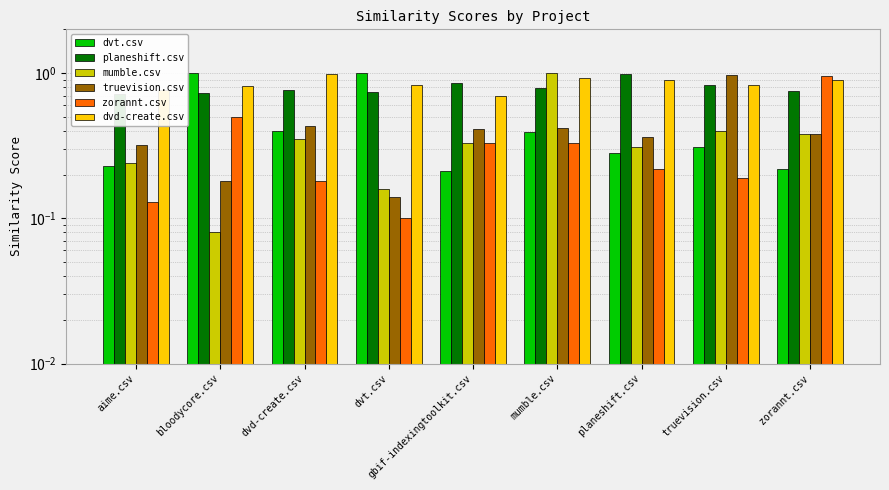

Rank the series at aime.csv from highest to lowest value.

dvd-create.csv, planeshift.csv, truevision.csv, mumble.csv, dvt.csv, zorannt.csv